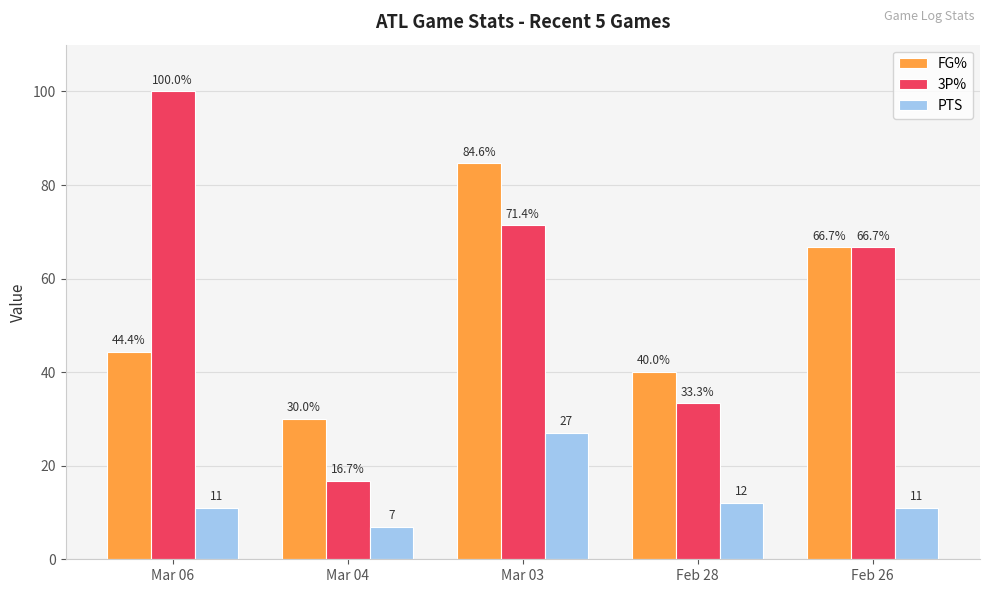

At how many categories does at least one series exceed 93?

1